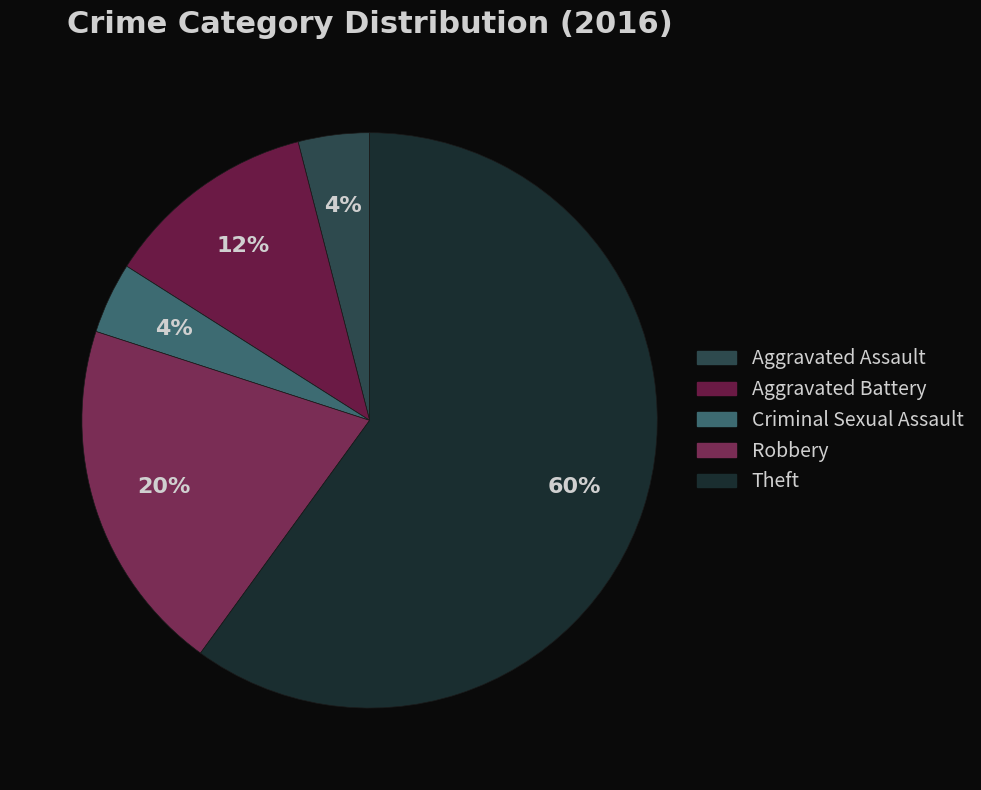

To the nearest percent, what is the difference between the Robbery and Aggravated Assault slice percentages?

16%